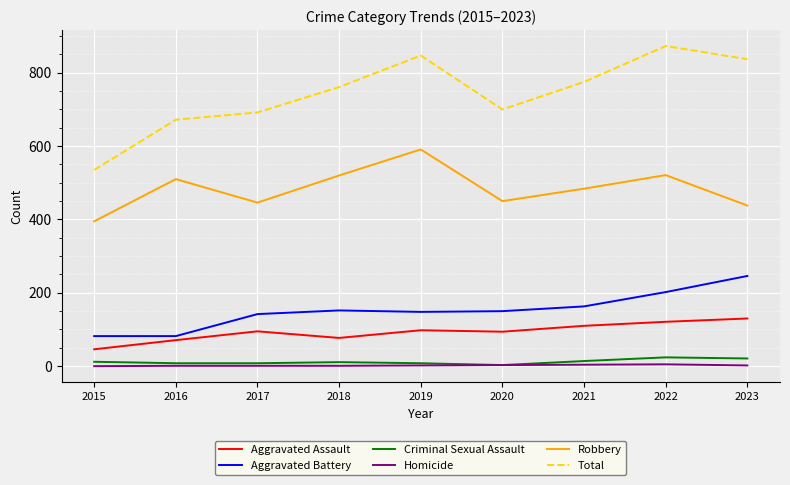

What is the maximum value shown in the chart?

873